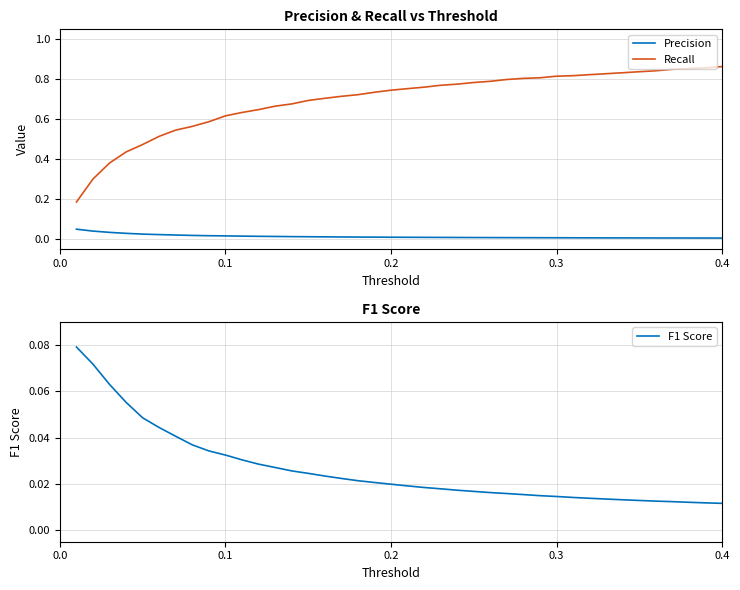

Which series has the widest spread of values?

Recall